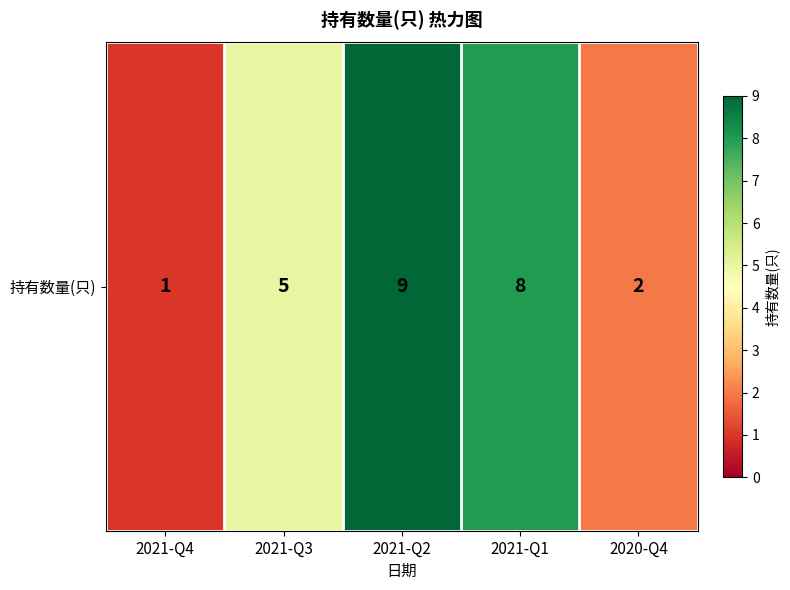

List the labels in order of value, smallest first.

2021-Q4, 2020-Q4, 2021-Q3, 2021-Q1, 2021-Q2